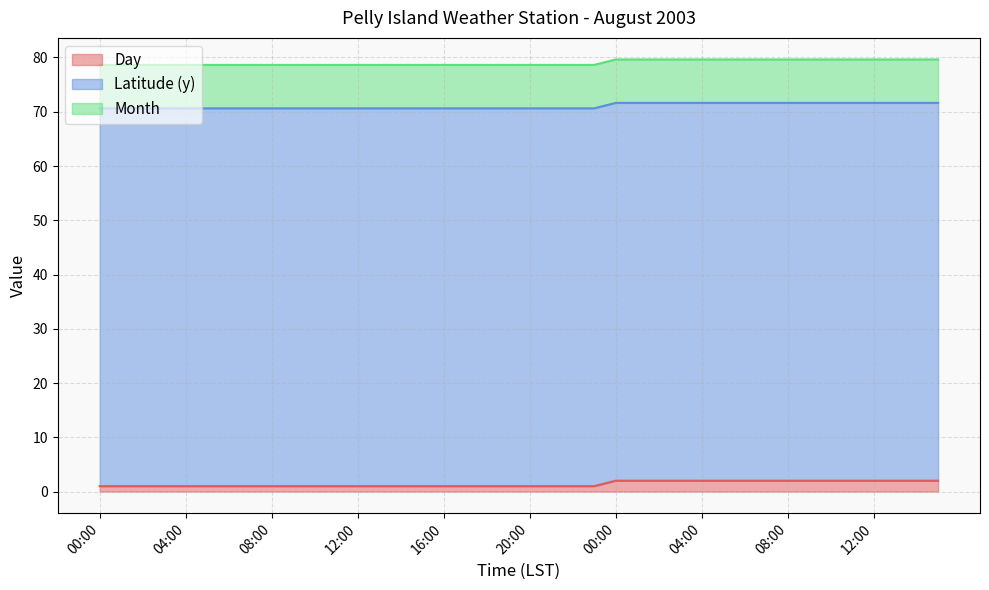

True or false: Month has a value of 10.9 at 14:00.

False